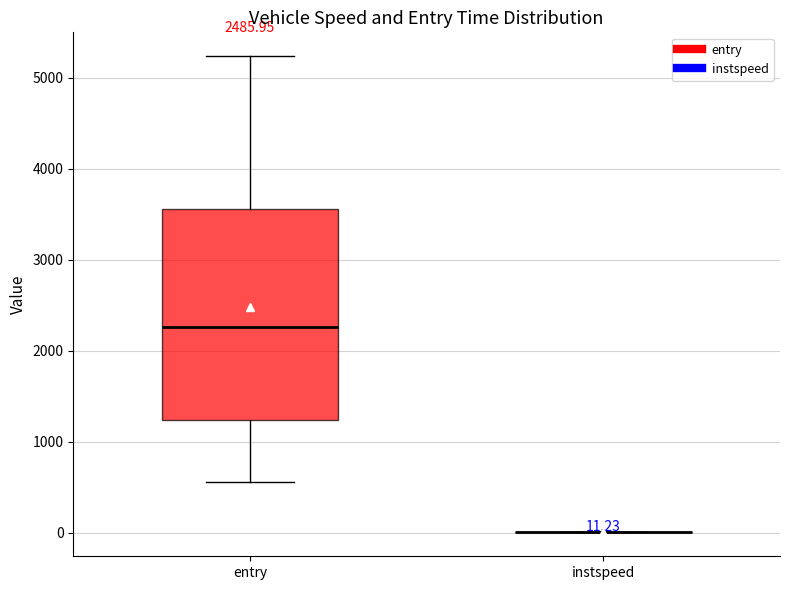

Which box is the tallest, from its lower edge to its upper edge?

entry